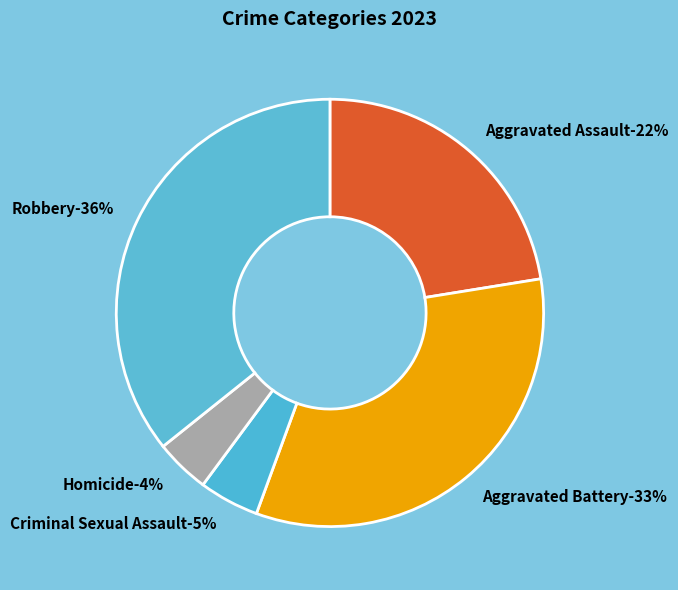

What is the smallest slice in the pie chart?

Homicide